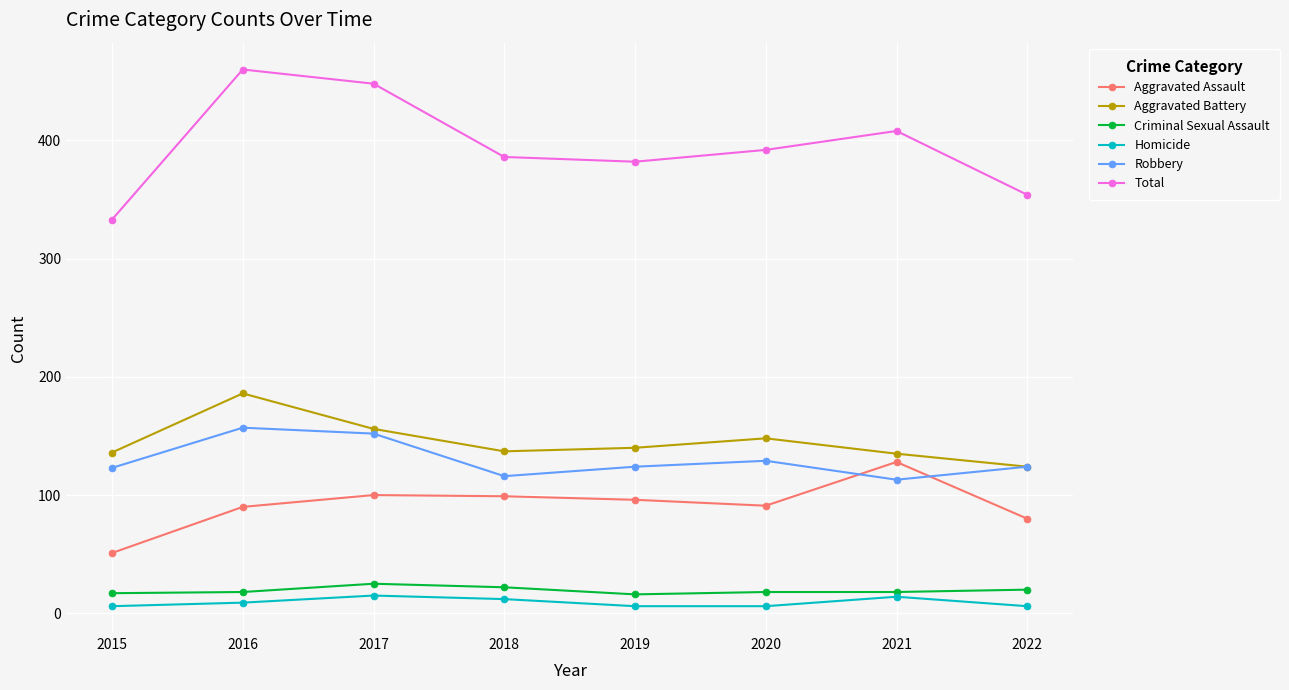

What value does the Robbery series have at 2022, to the nearest 10?

120